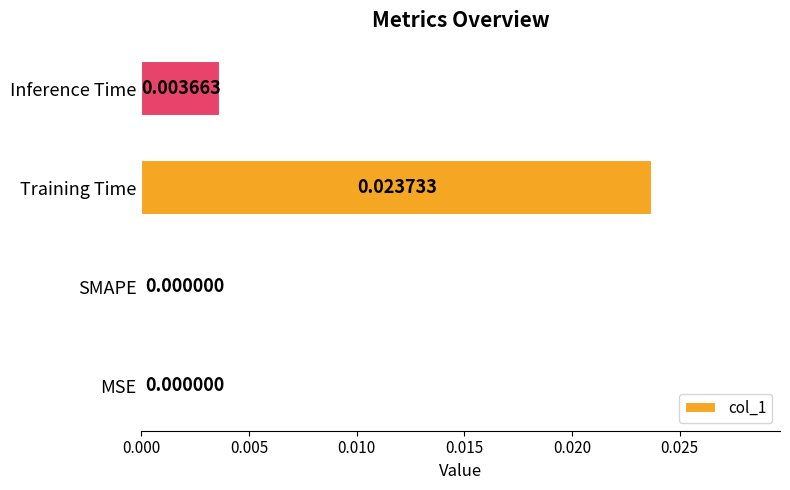

Which has a higher value, SMAPE or Inference Time?

Inference Time